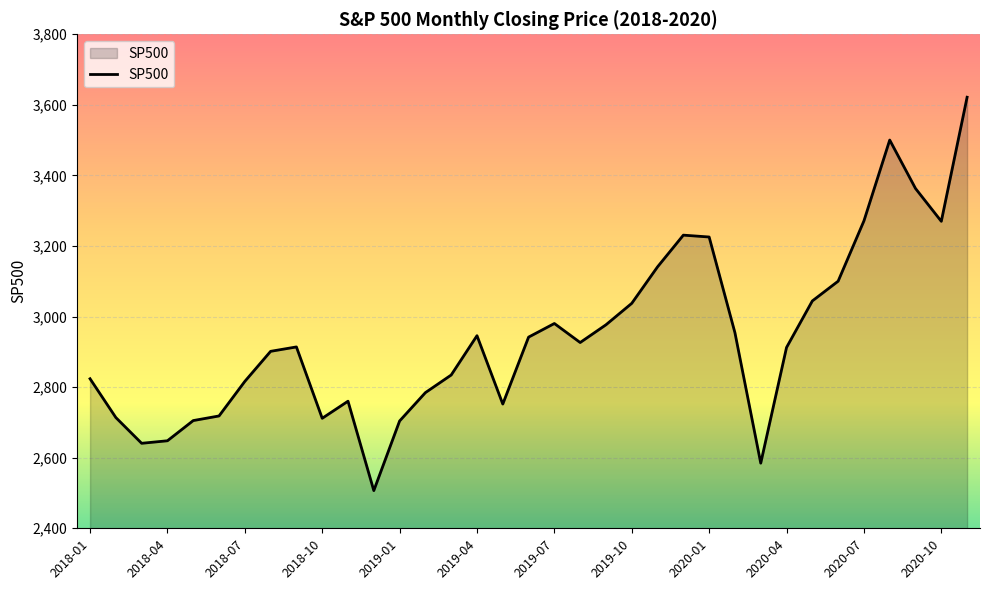

What is the difference between the maximum and minimum values?

1114.8